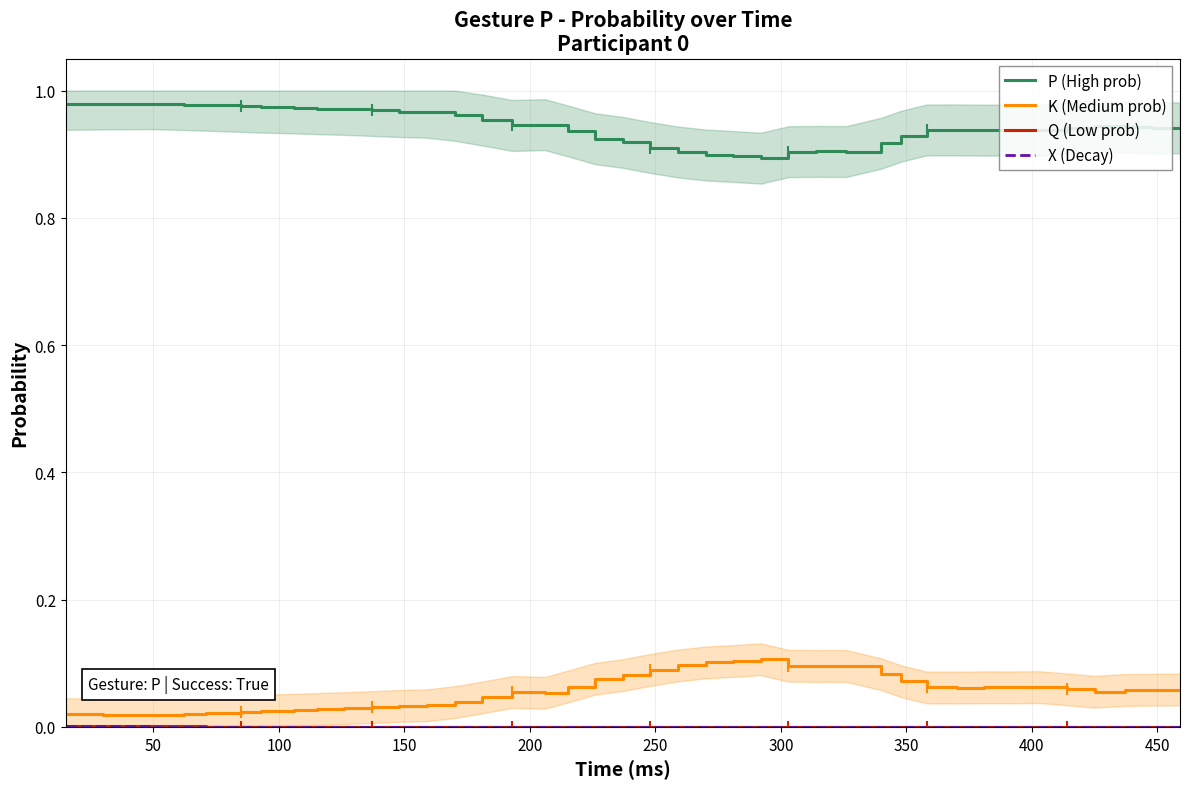

What is the label of the 32nd point from the right?

400